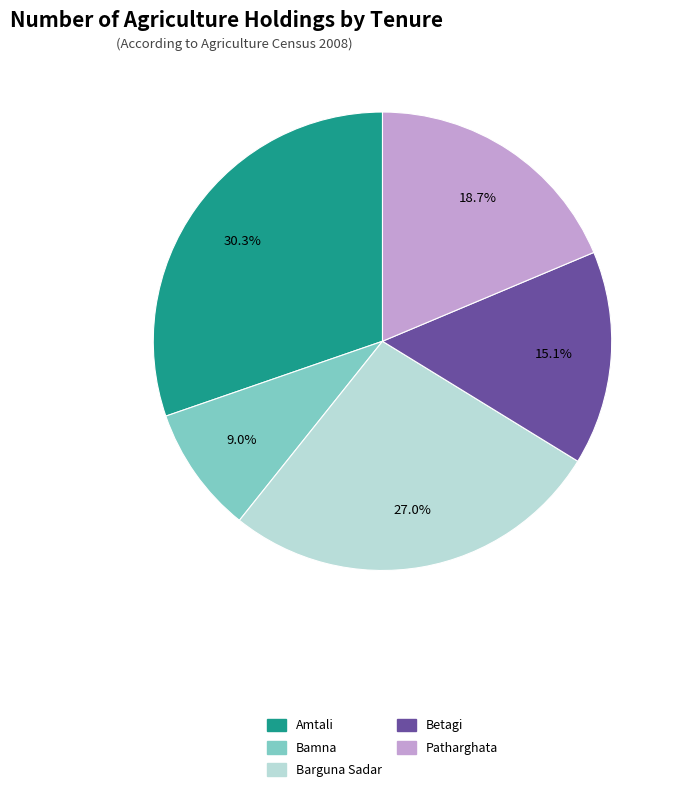

Does Barguna Sadar account for over 50% of the chart?

No